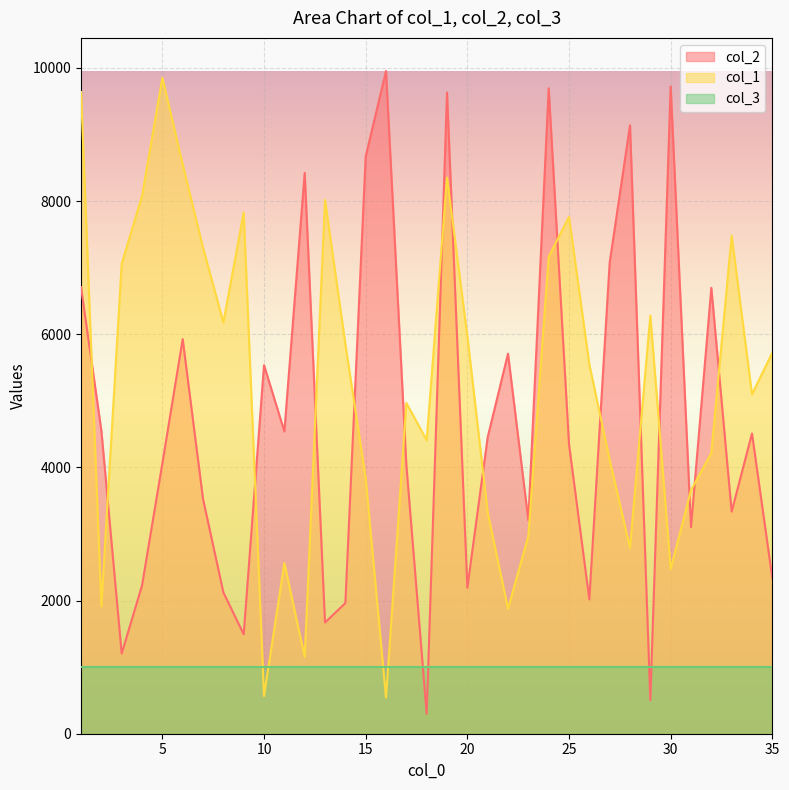

What is the average value of the col_2 series?

4702